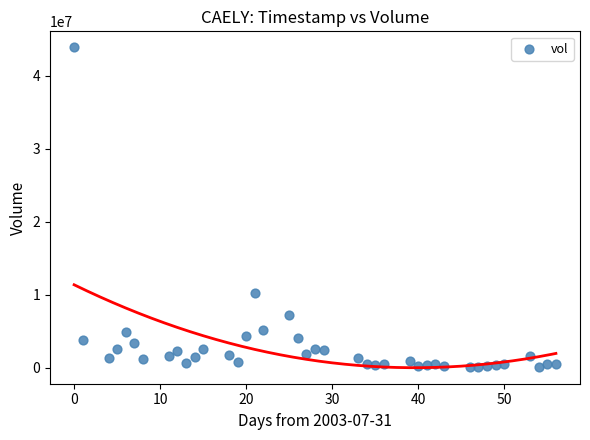

What Y value in the scatter plot is closest to 21972700?

10217400